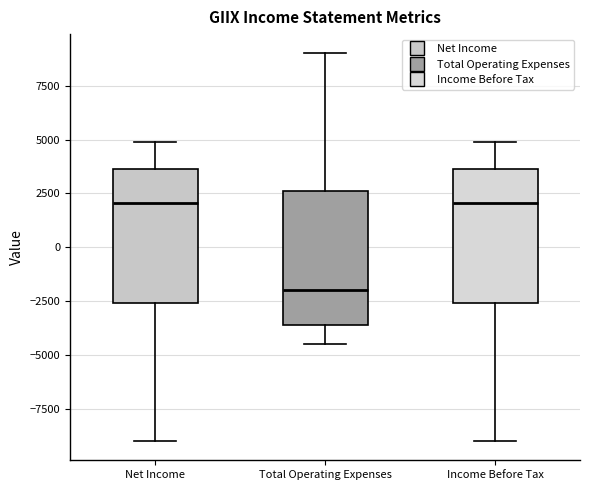

Where does the median line of the box for Income Before Tax sit on the y-axis? The values are not printed on the chart, so give them approximately, as read against the axis.

2000